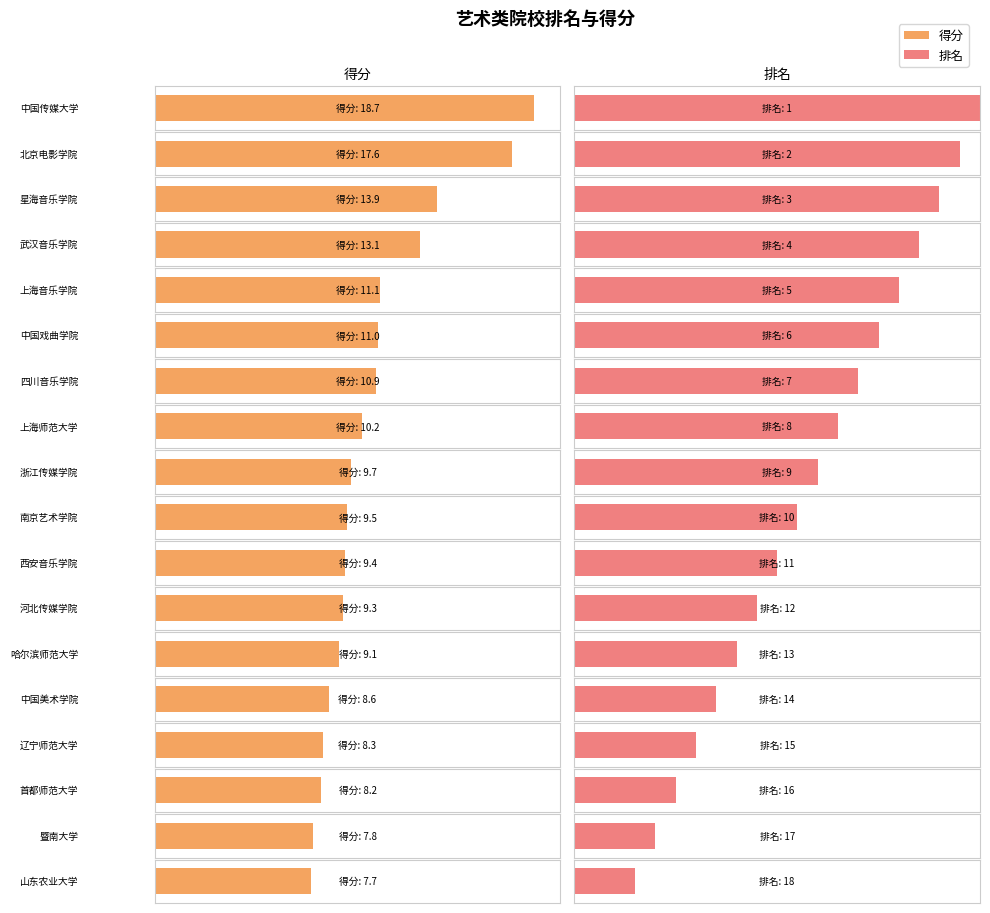

What is the label of the 15th bar from the right?

武汉音乐学院